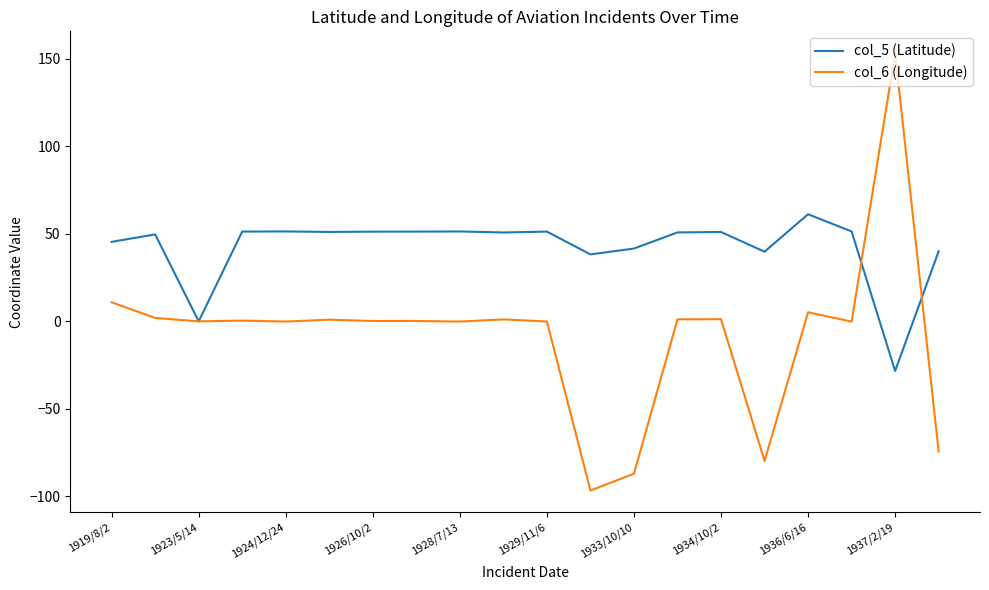

What is the lowest value of the col_5 (Latitude) series?

-28.3